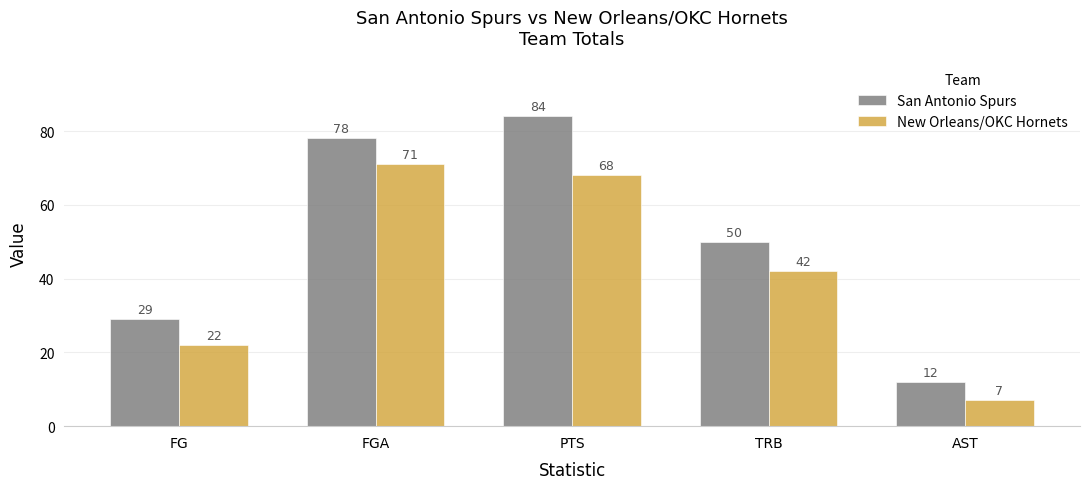

Rank the series by their maximum value, from lowest to highest.

New Orleans/OKC Hornets, San Antonio Spurs